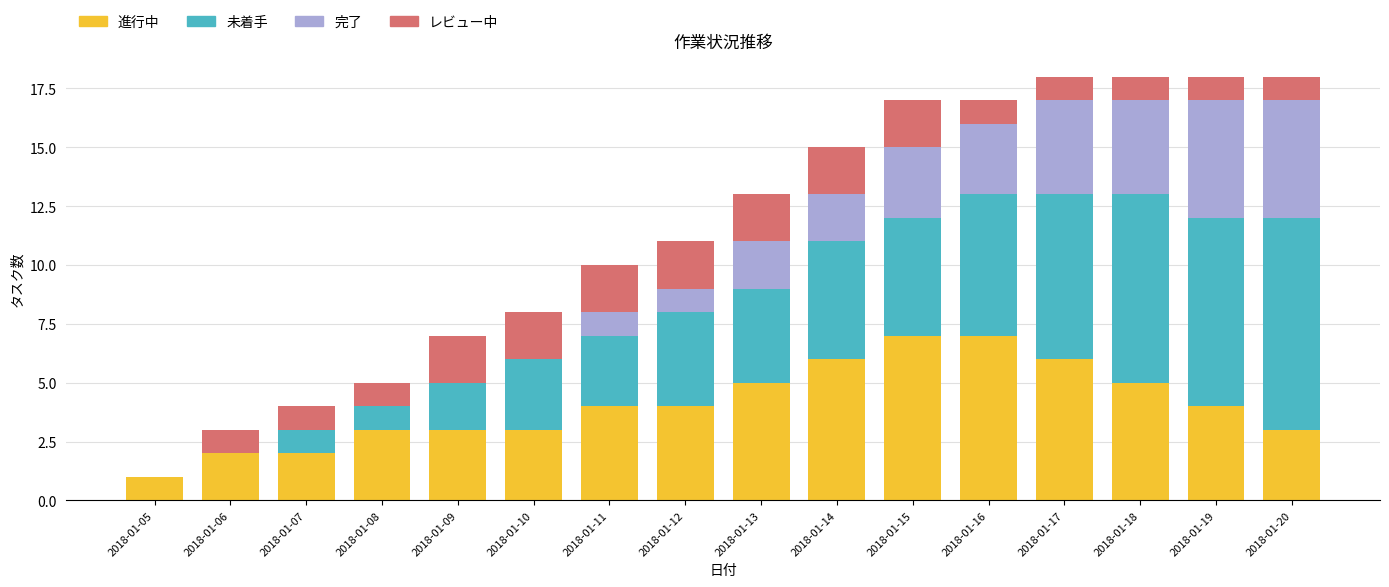

True or false: 進行中 has a value of 5 at 2018-01-13.

True